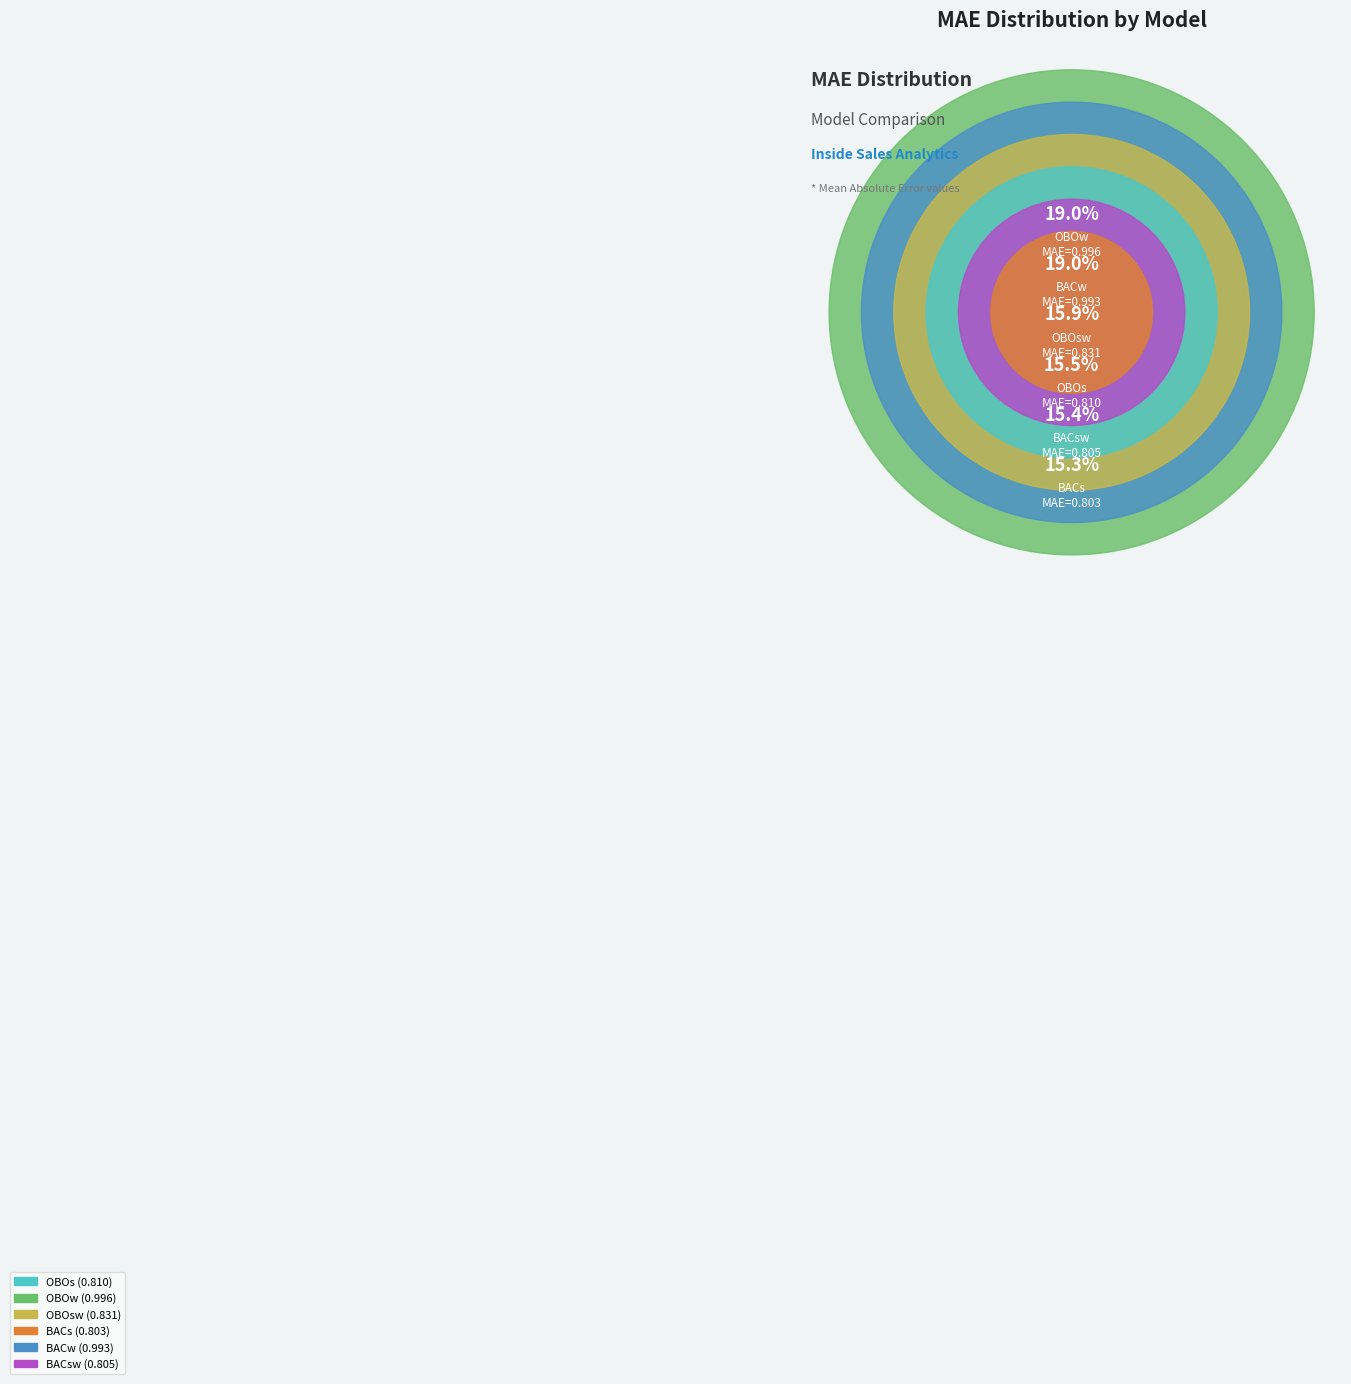

What percentage is the OBOsw slice, to the nearest percent?

16%